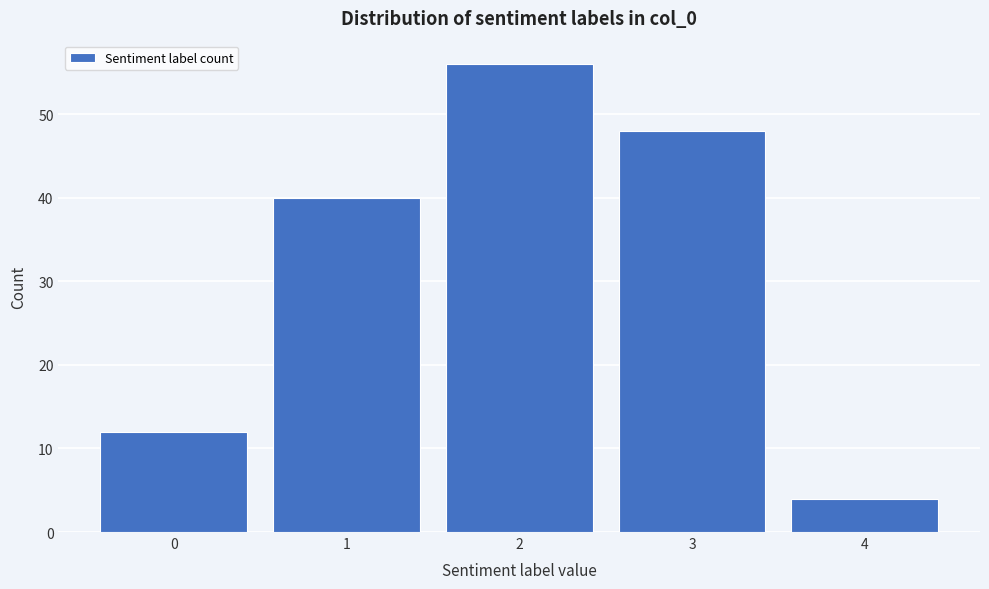

Reading left to right, extract all data points from this chart.

12	40	56	48	4